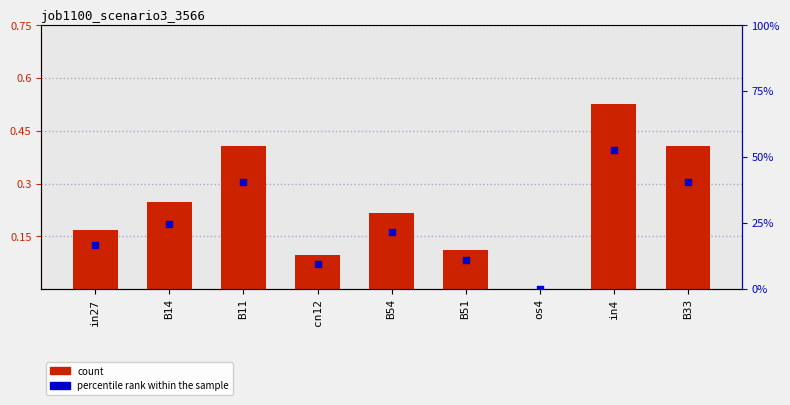

Which series has the largest total across all categories?

job1100_scenario3_3566